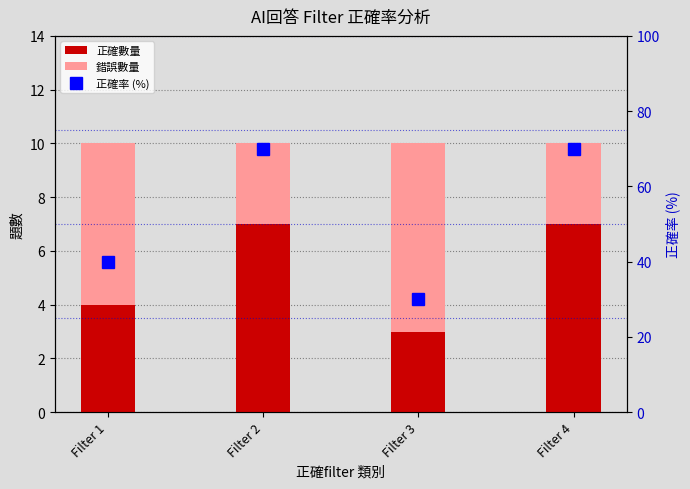

Which label corresponds to the largest value in the chart?

Filter 2